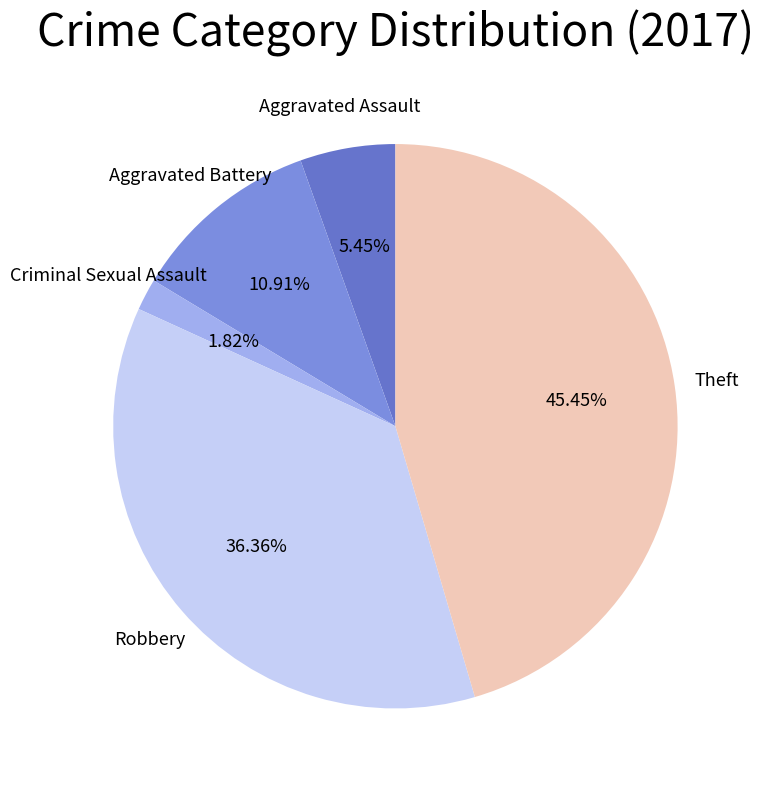

Rank the categories by value from lowest to highest.

Criminal Sexual Assault, Aggravated Assault, Aggravated Battery, Robbery, Theft